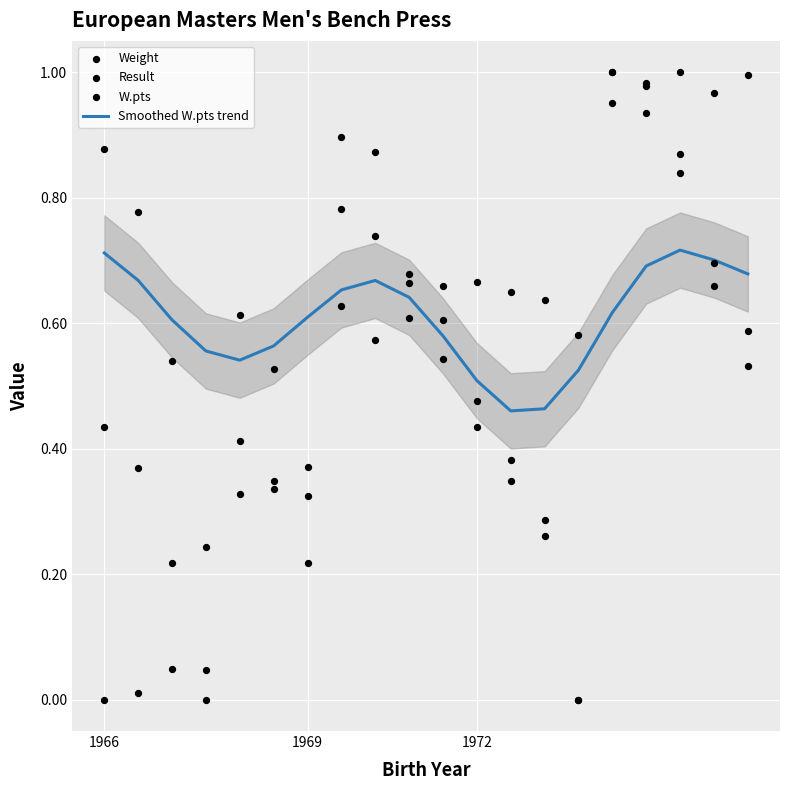

At how many categories does at least one series exceed 0?

20